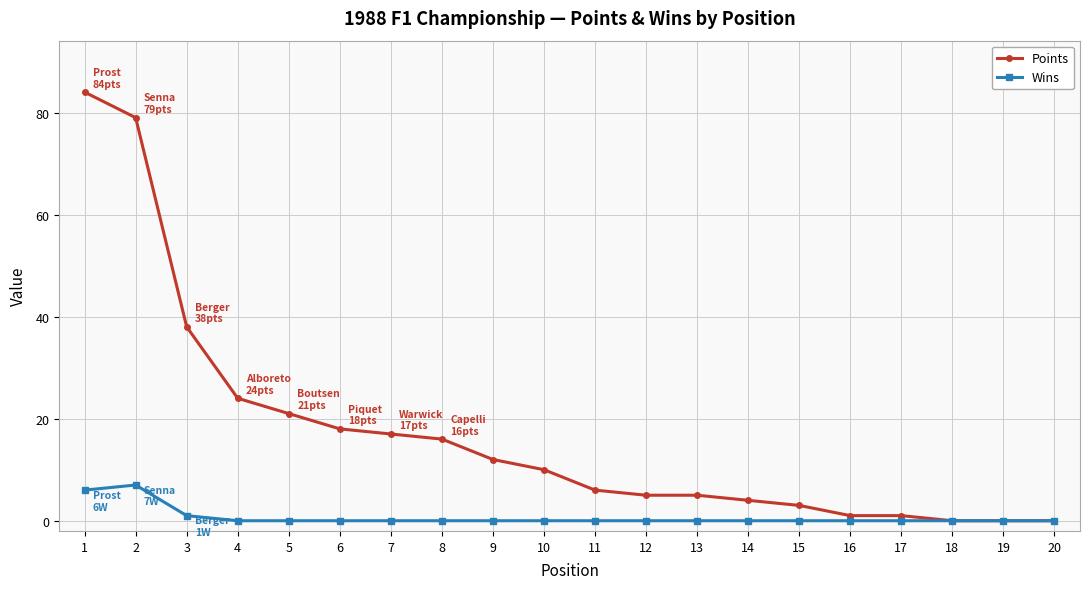

Rank the series by their average value, from lowest to highest.

Wins, Points